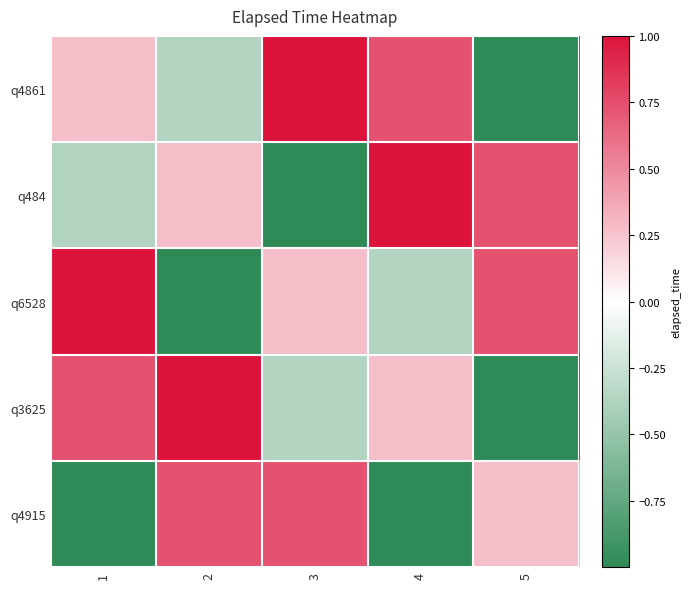

Count the number of categories in the chart.

5